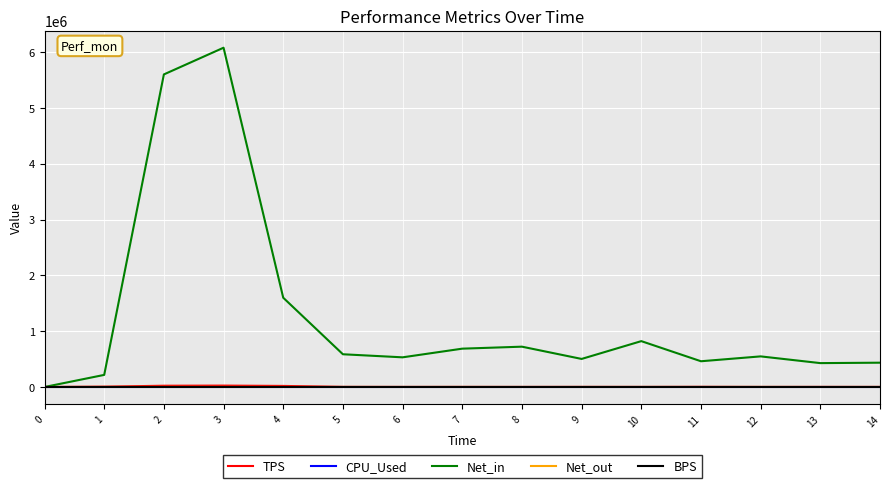

What is the maximum value shown in the chart?

6080620.0